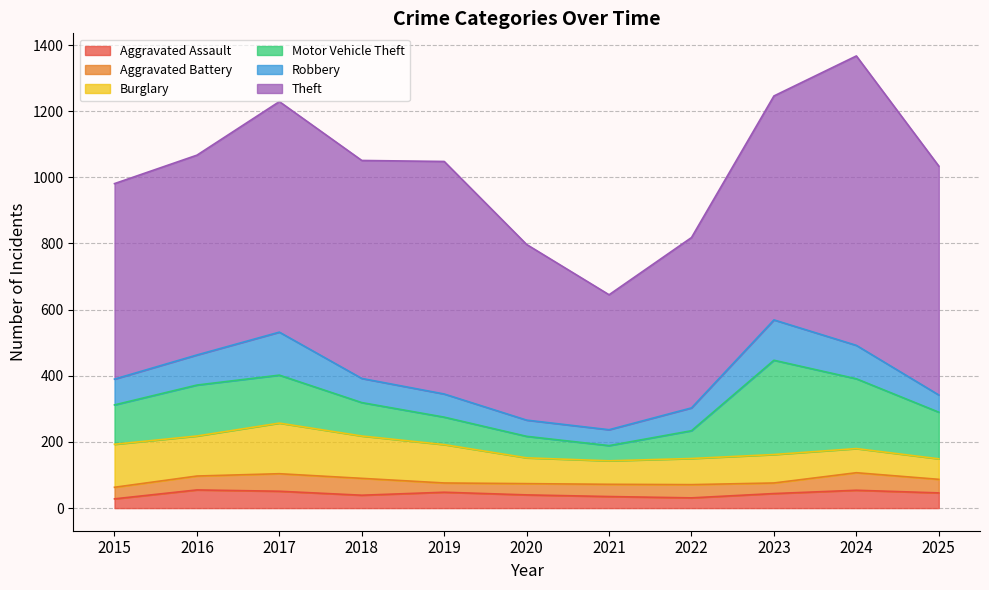

Does the chart display data point markers on the line(s)?

No